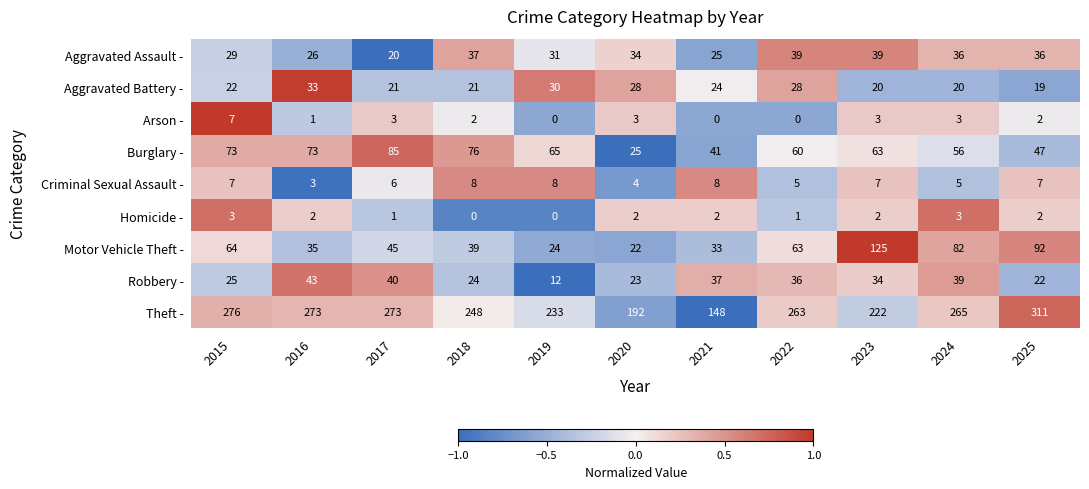

Between 2020 and 2021, which series saw the biggest shift?

Theft -